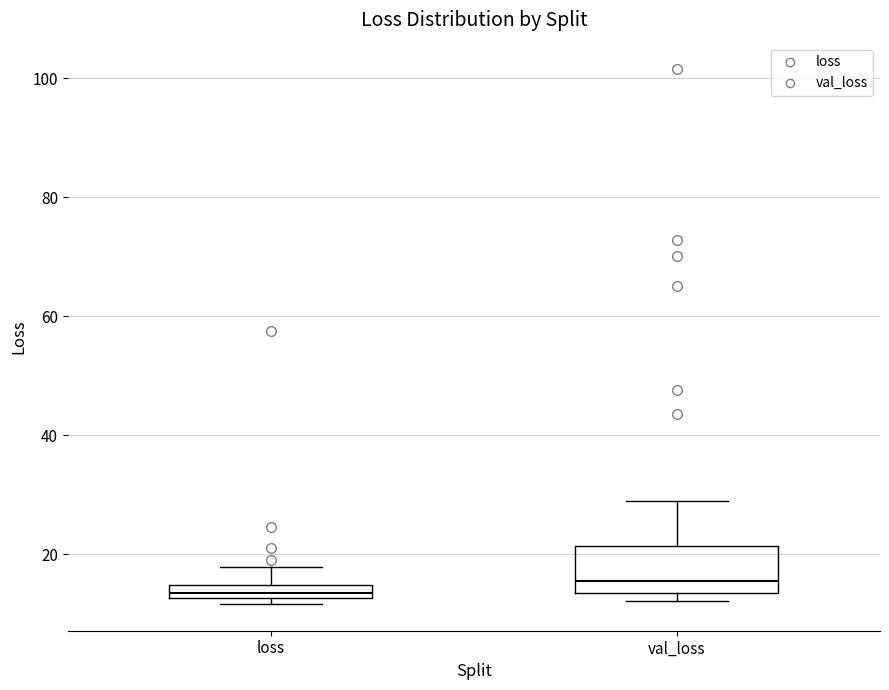

Comparing the boxes themselves (not the whiskers), which one is the tallest?

val_loss